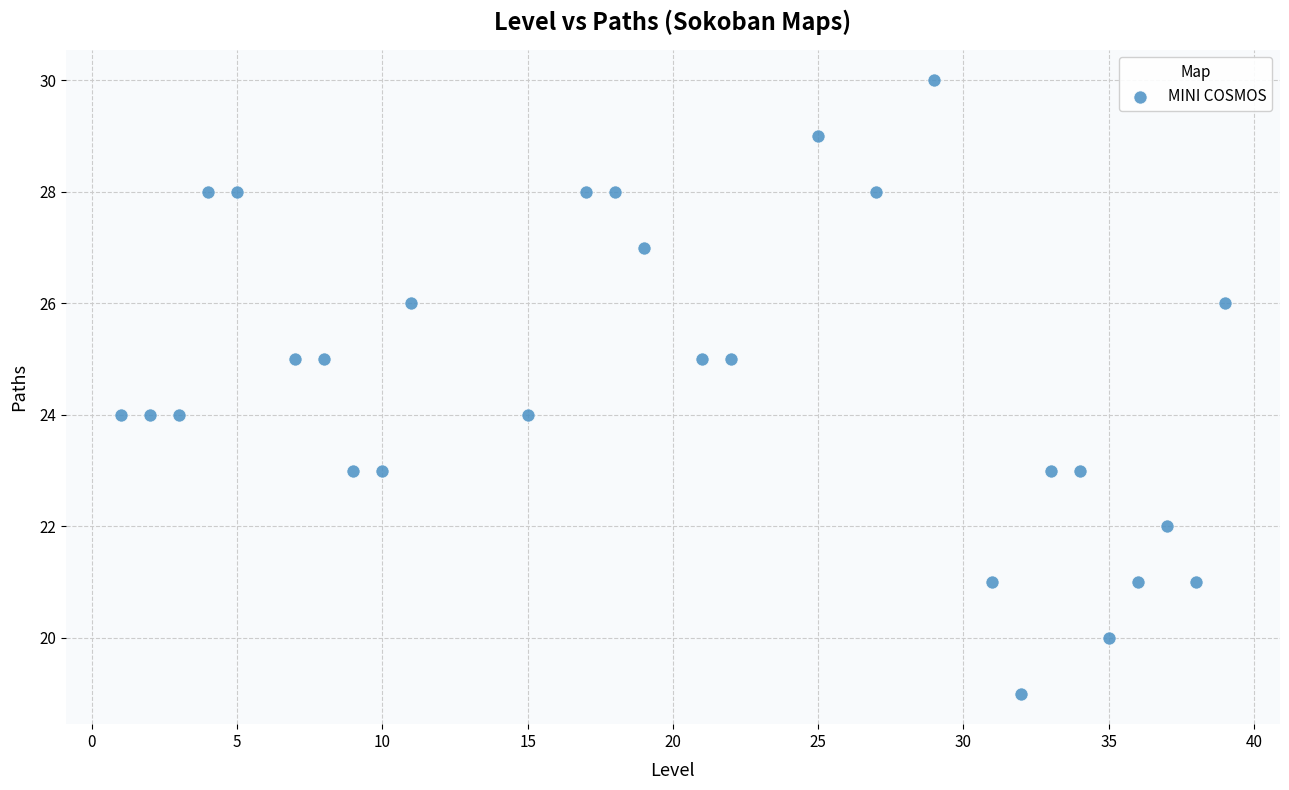

What is the range of X values (max minus min)?

38